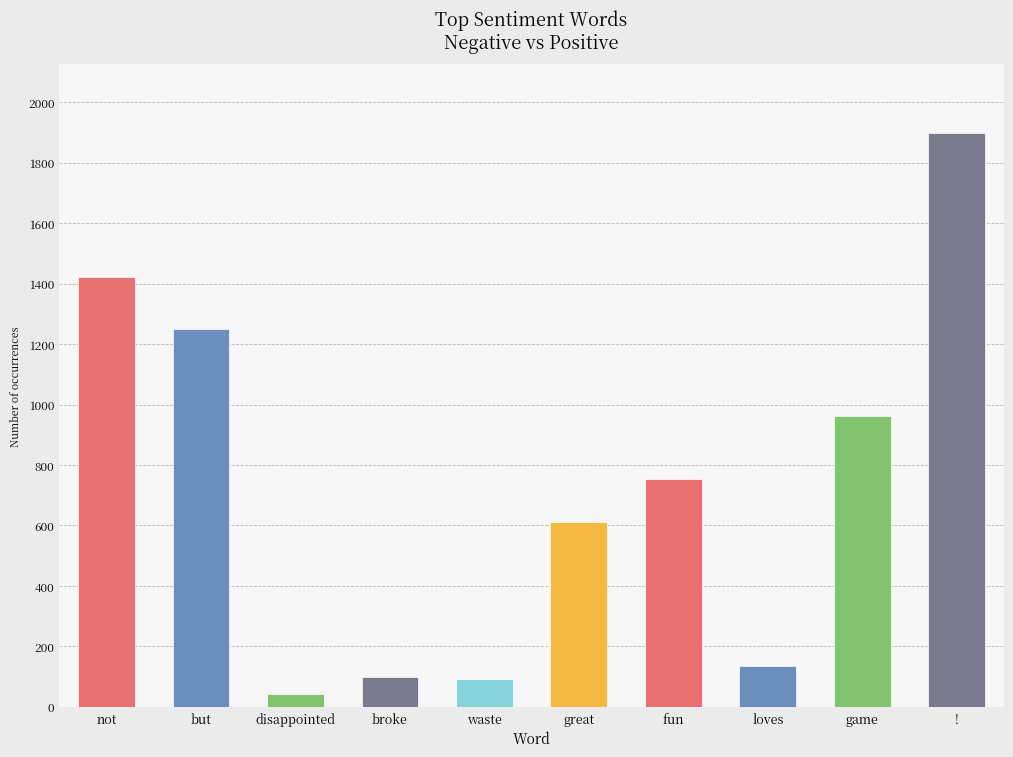

At which category does the chart reach its peak across all series?

!